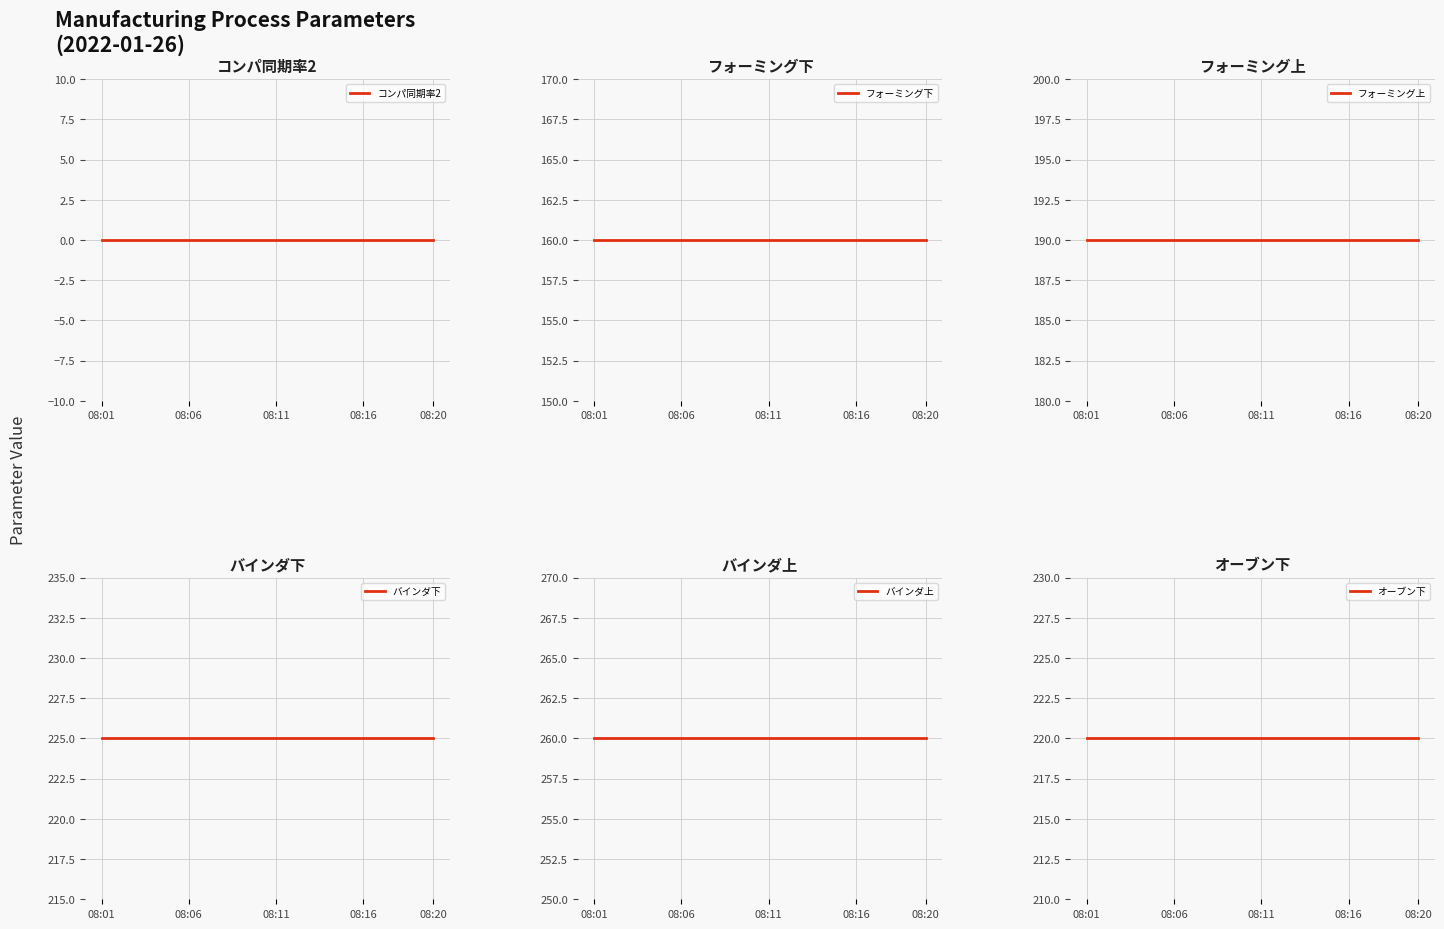

True or false: フォーミング上 and フォーミング下 intersect in this chart.

False